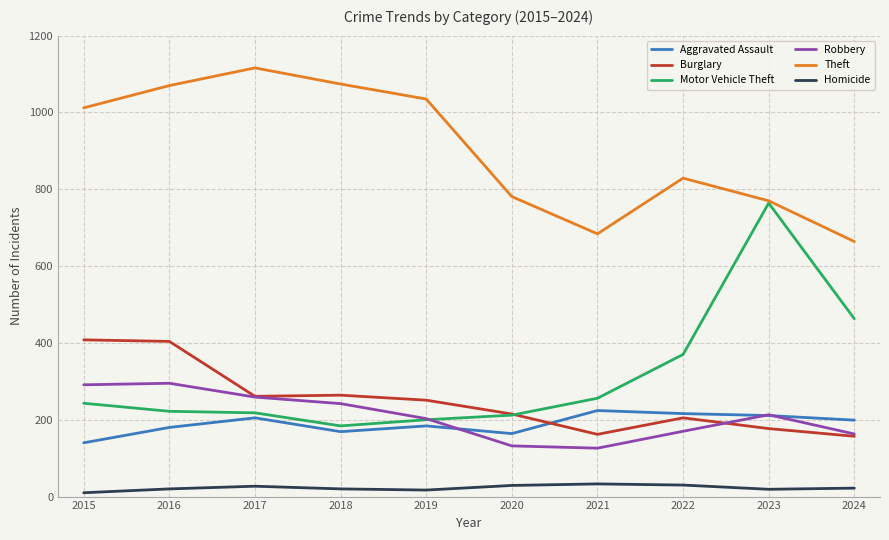

At how many categories does at least one series exceed 226?

10